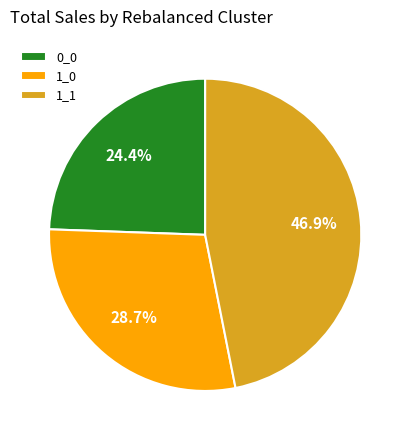

What percentage is NOT represented by 0_0?

75.6%